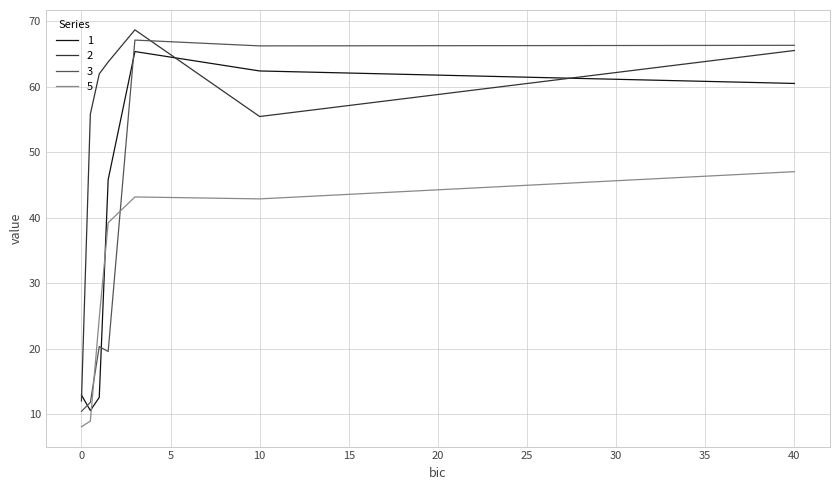

True or false: 5 and 2 cross at least once.

False